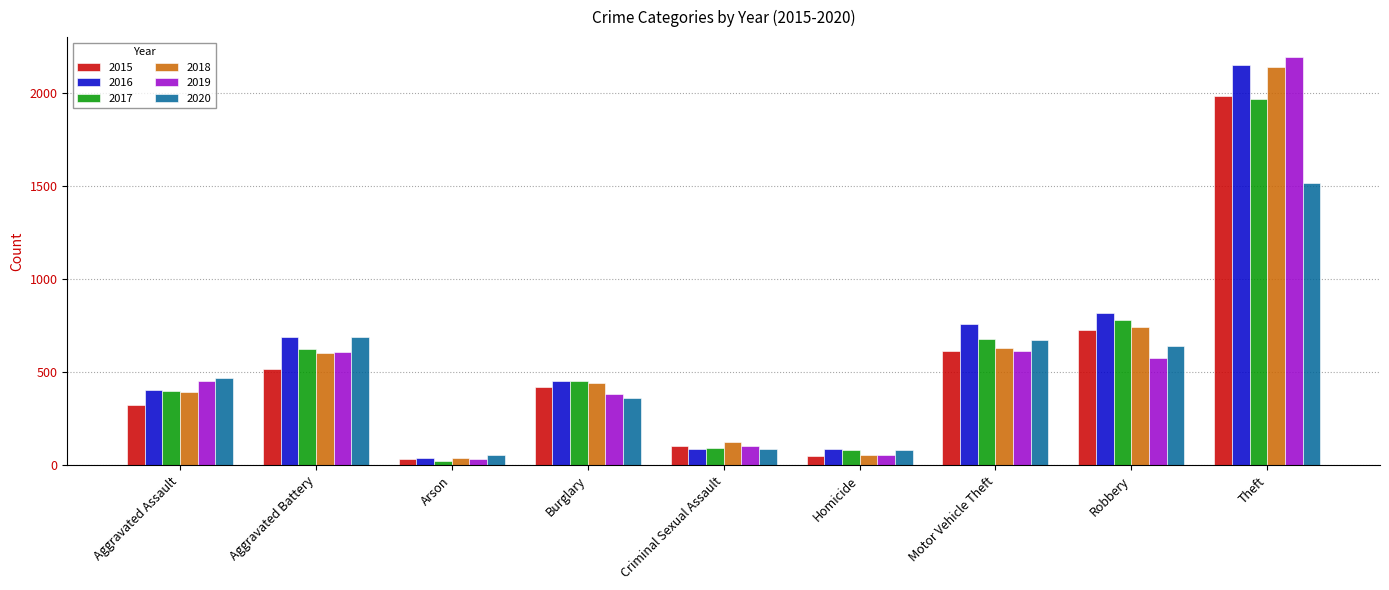

Which series has the widest spread of values?

2019